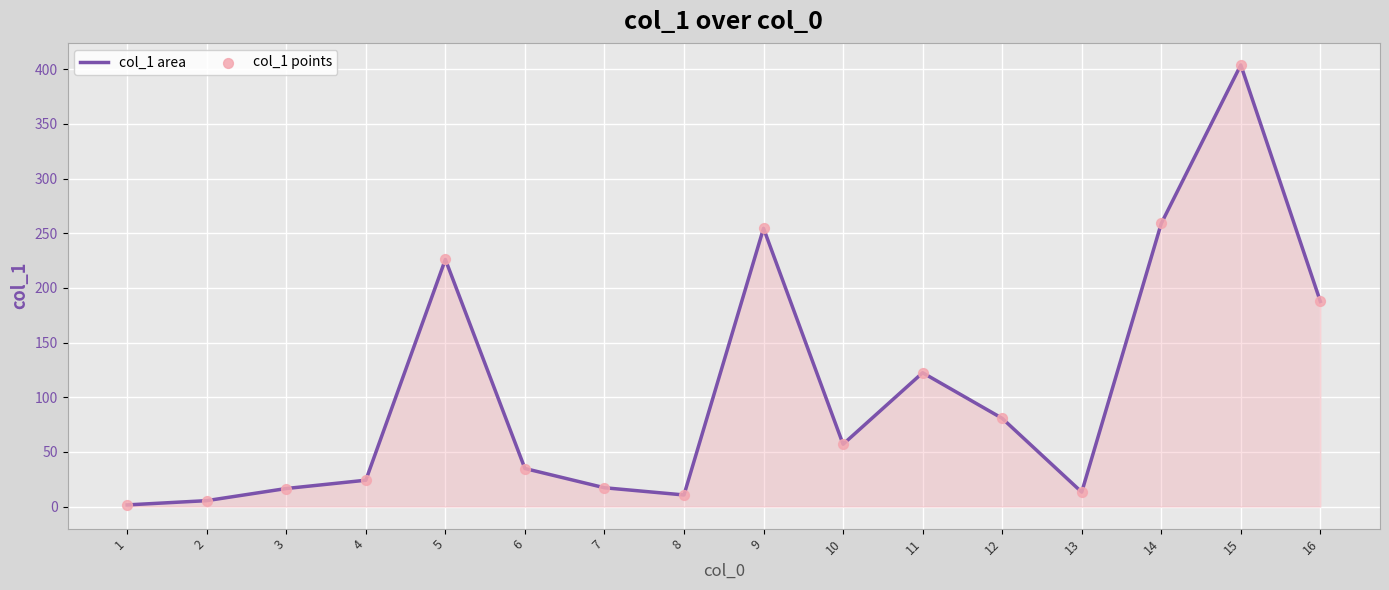

What is the maximum value shown in the chart?

403.9